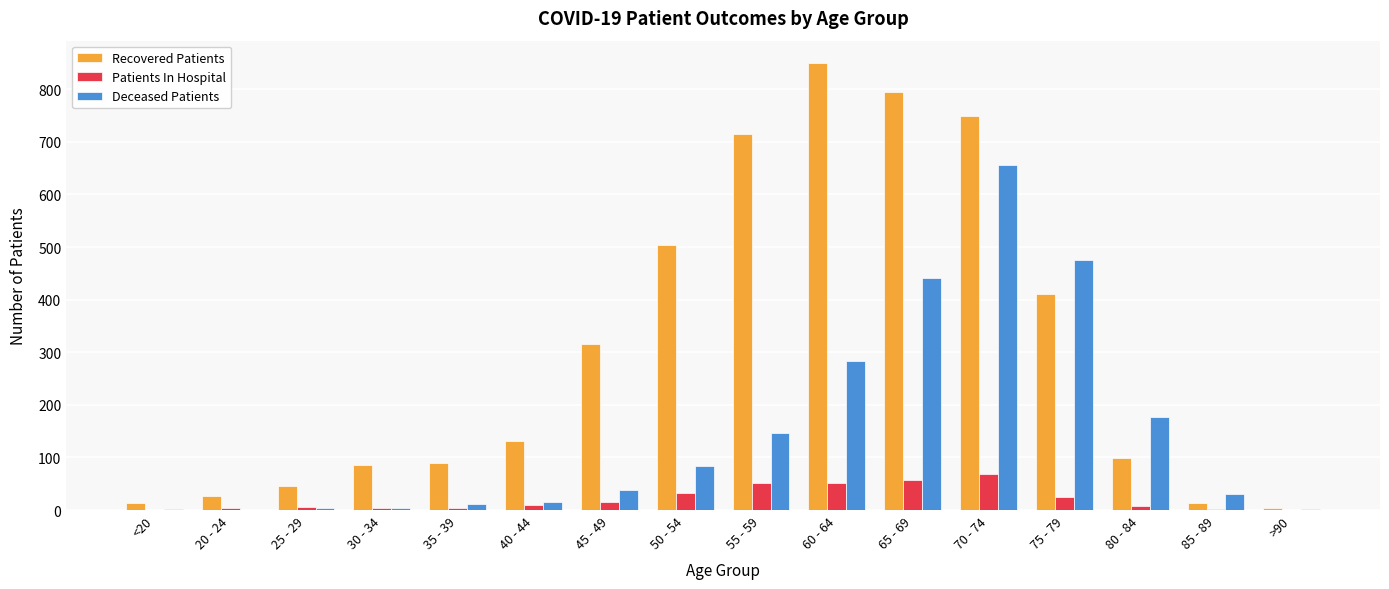

At which category is the sum across all series the highest?

70 - 74